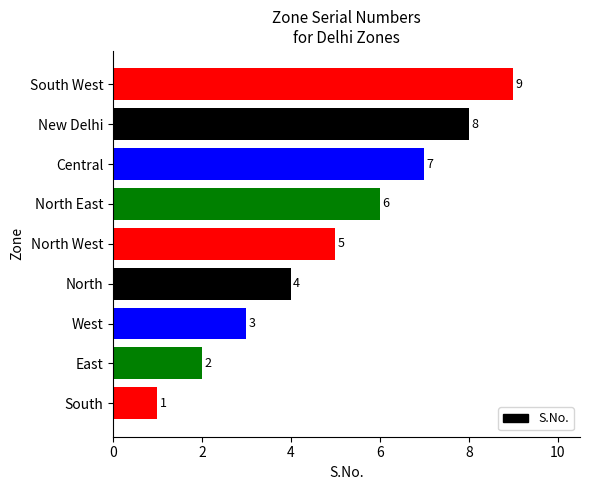

List the labels in order of value, smallest first.

South, East, West, North, North West, North East, Central, New Delhi, South West